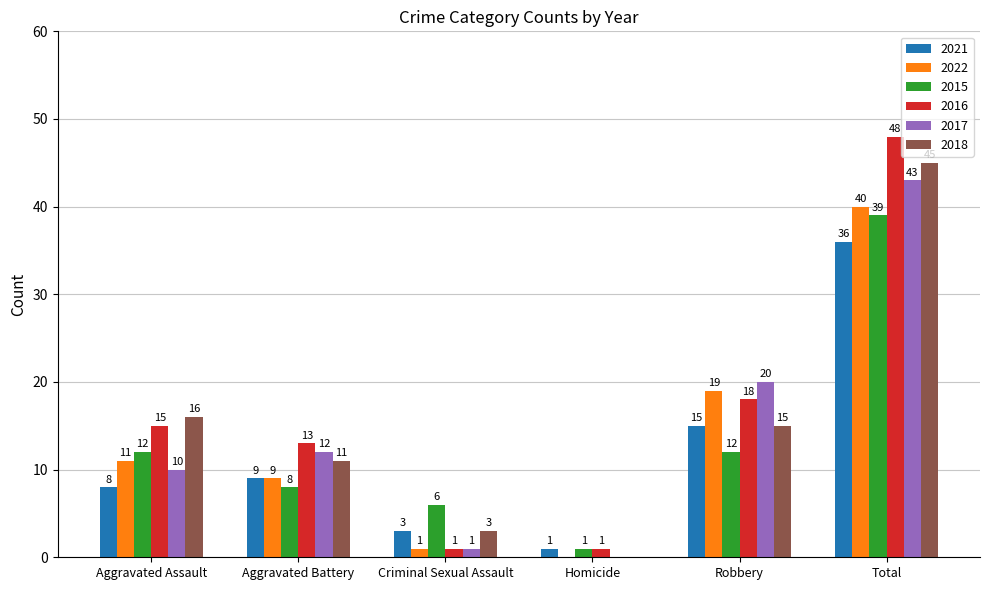

What is the sum of all 2017 values?

86